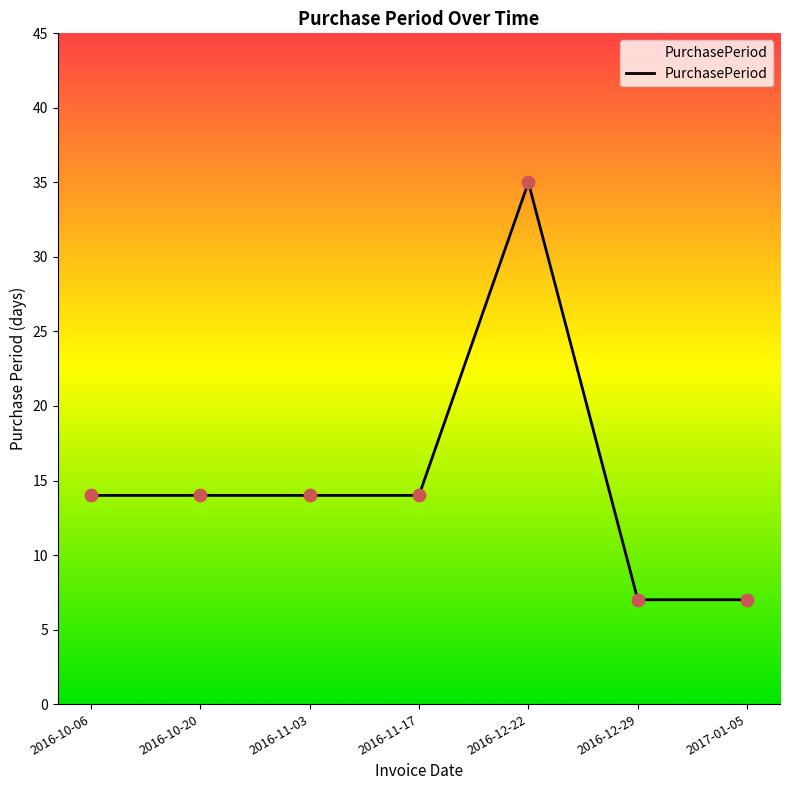

What is the change in value from 2016-11-03 to 2016-12-22?

+21